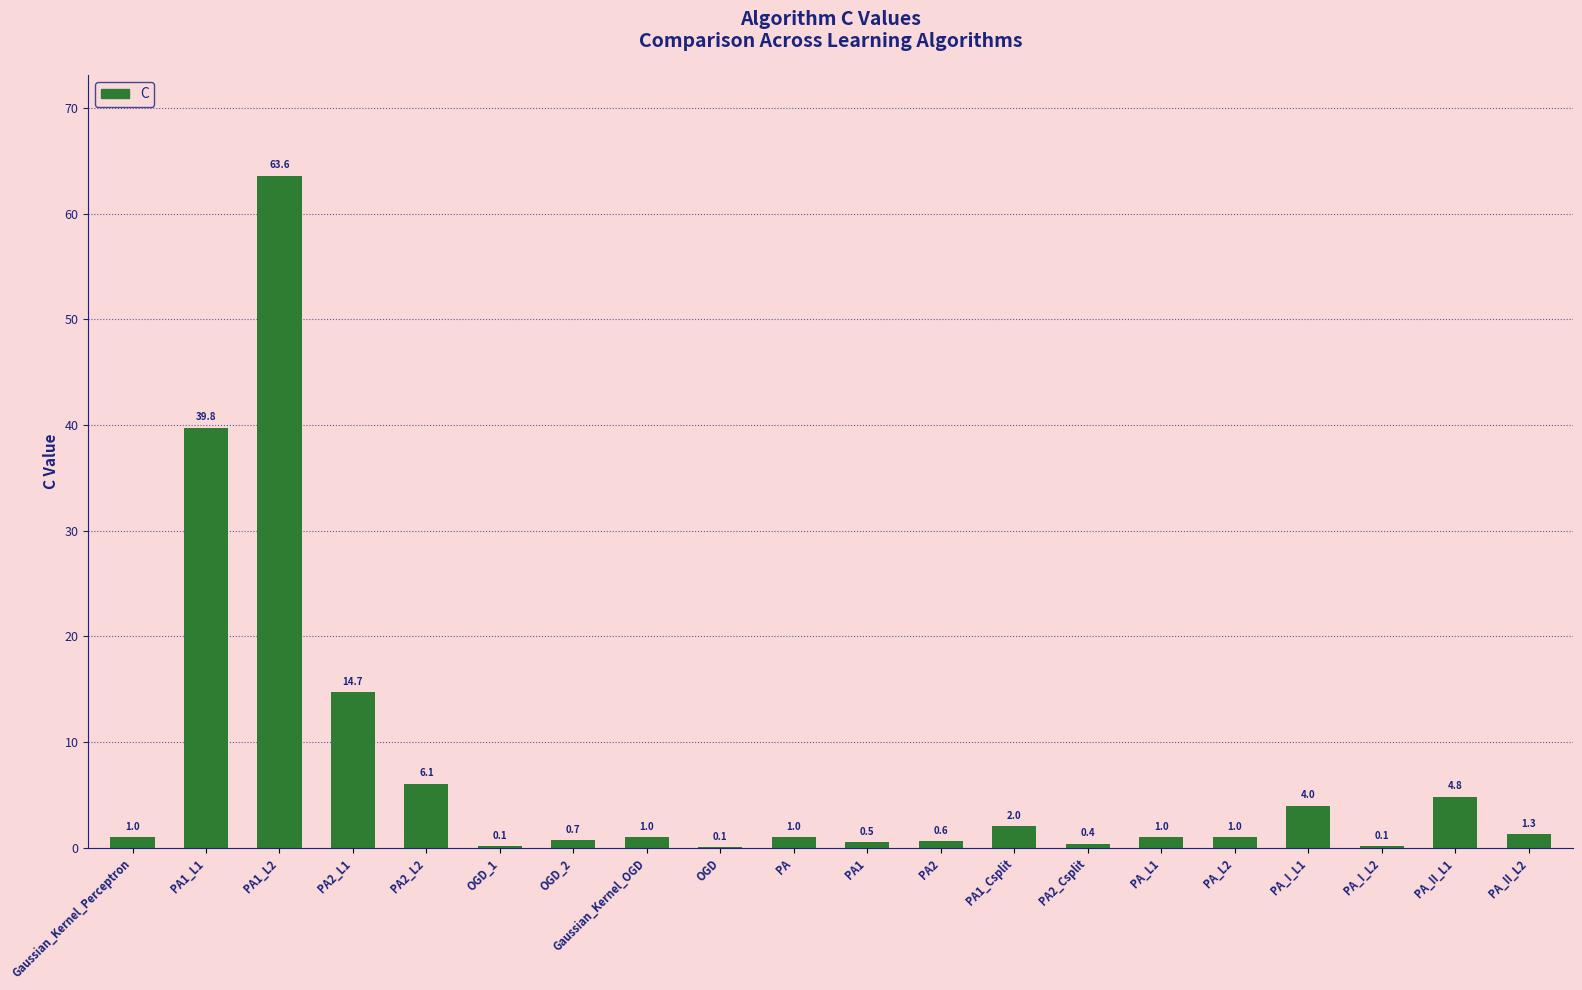

Is it true that the value at OGD_2 is 0.7?

True